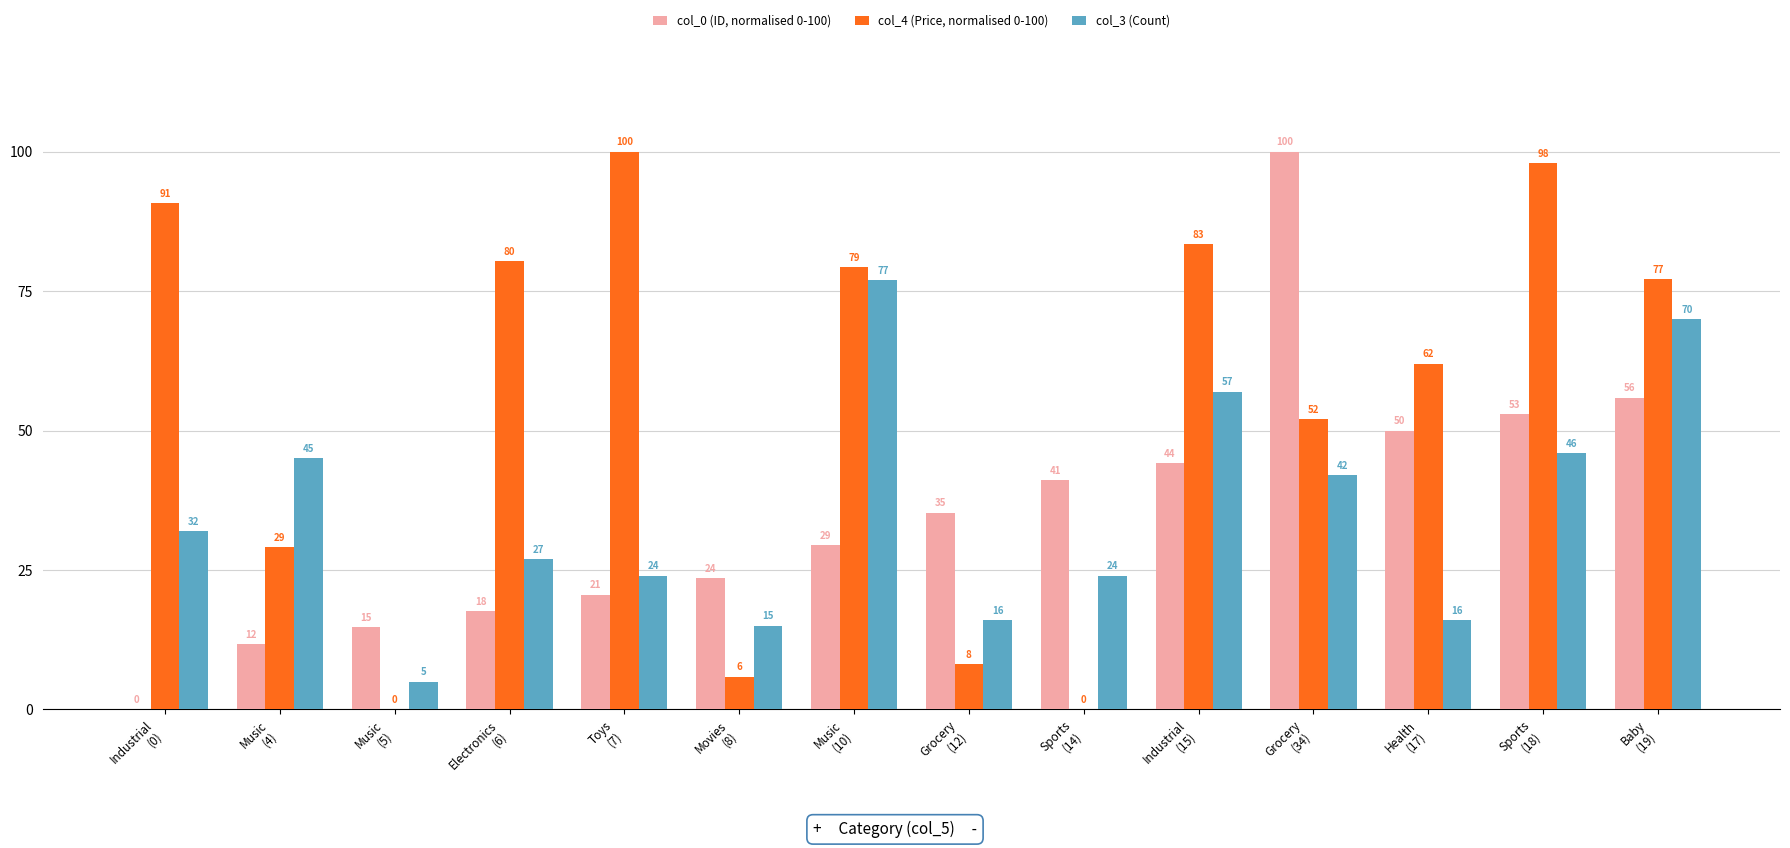

What is the maximum value for col_3 (Count)?

77.0